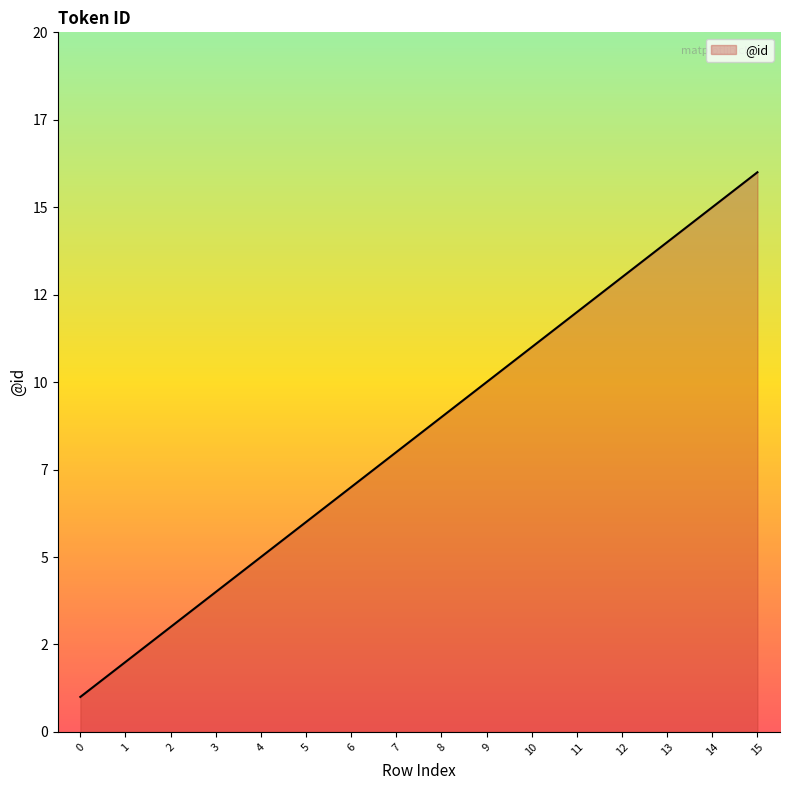

Does the chart have visible grid lines?

No